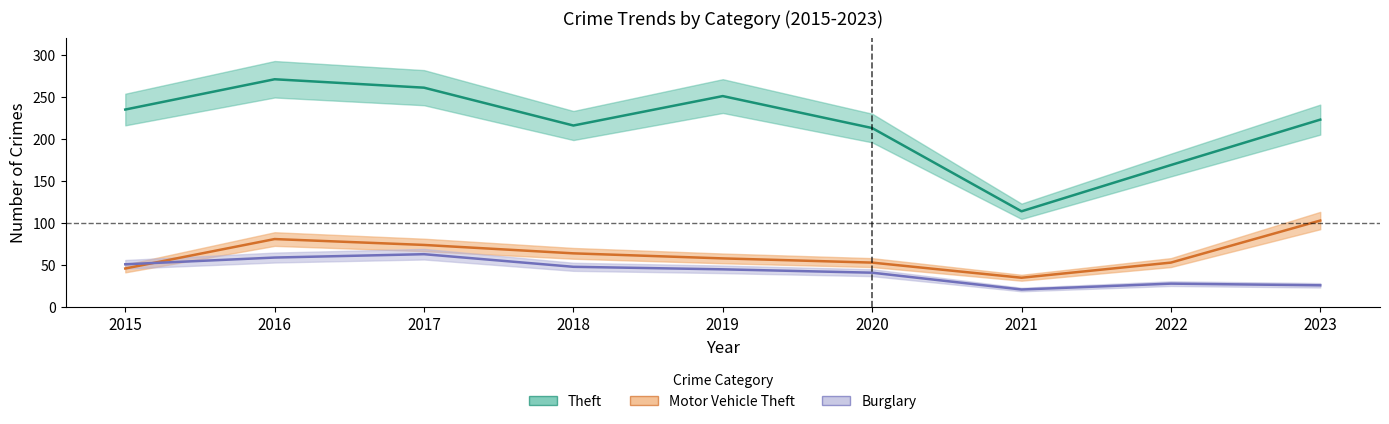

What is the smallest value displayed?

21